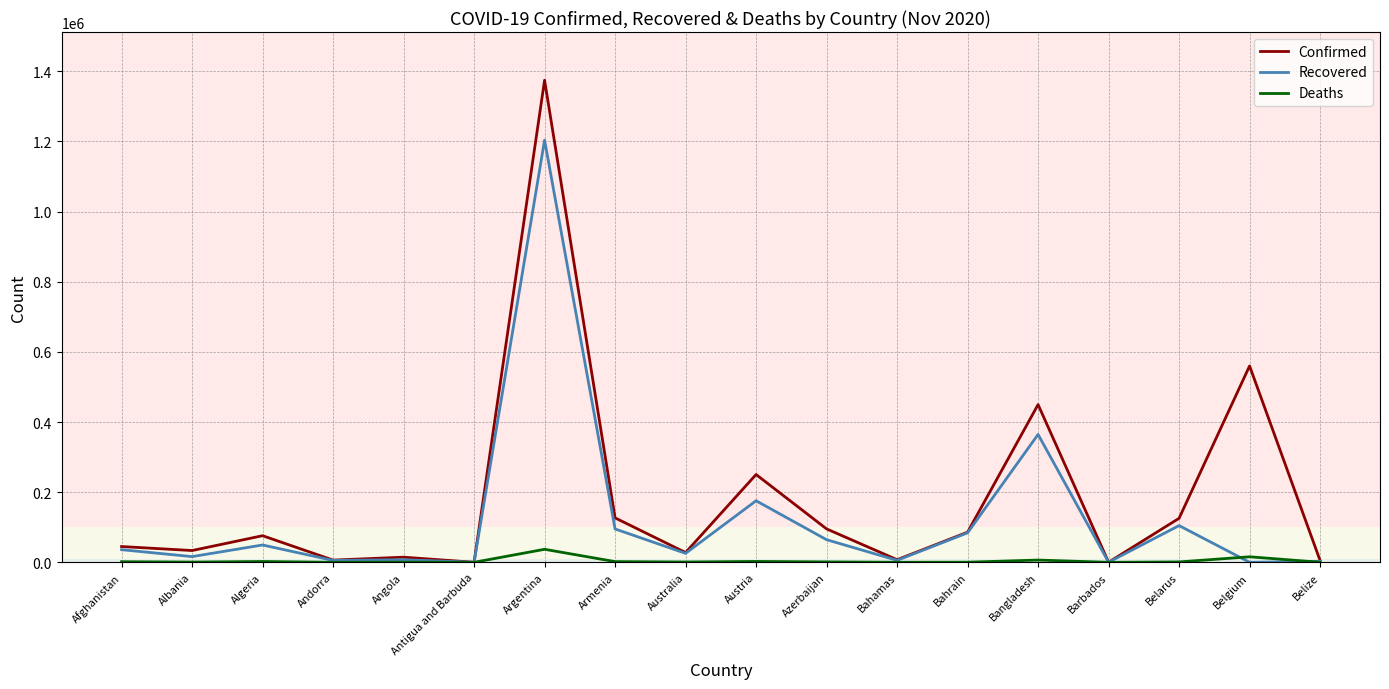

Is this an area chart (filled region under the line)?

No